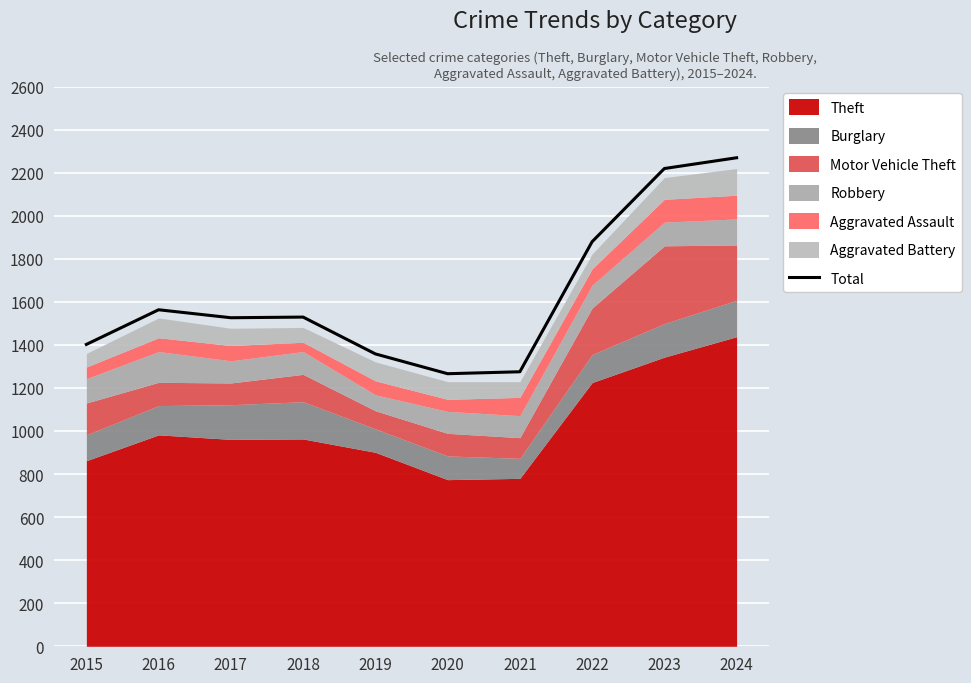

What is the difference between the maximum and minimum values?

1003